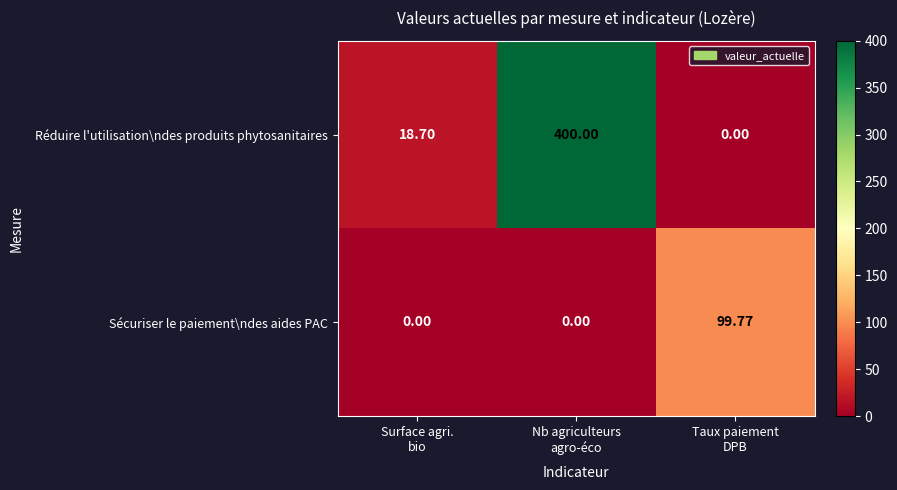

Rank the series by their average value, from lowest to highest.

Sécuriser le paiement\ndes aides PAC, Réduire l'utilisation\ndes produits phytosanitaires